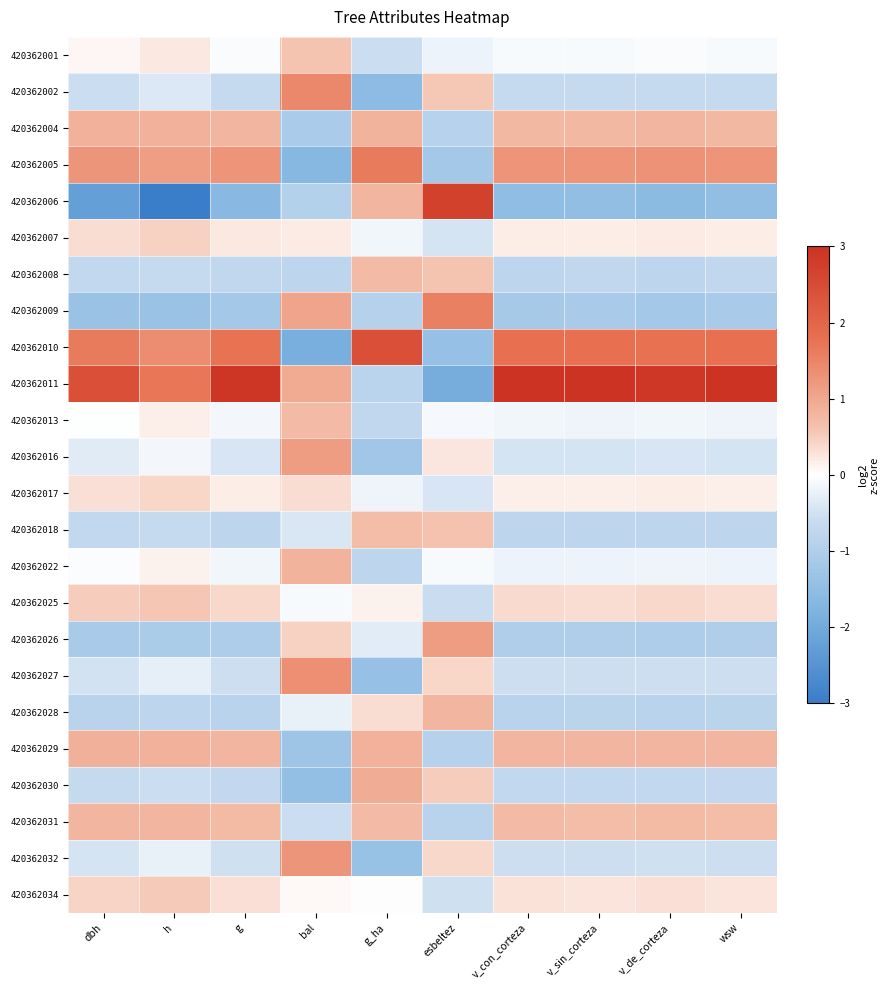

Between dbh and v_con_corteza, which series saw the biggest shift?

420362006